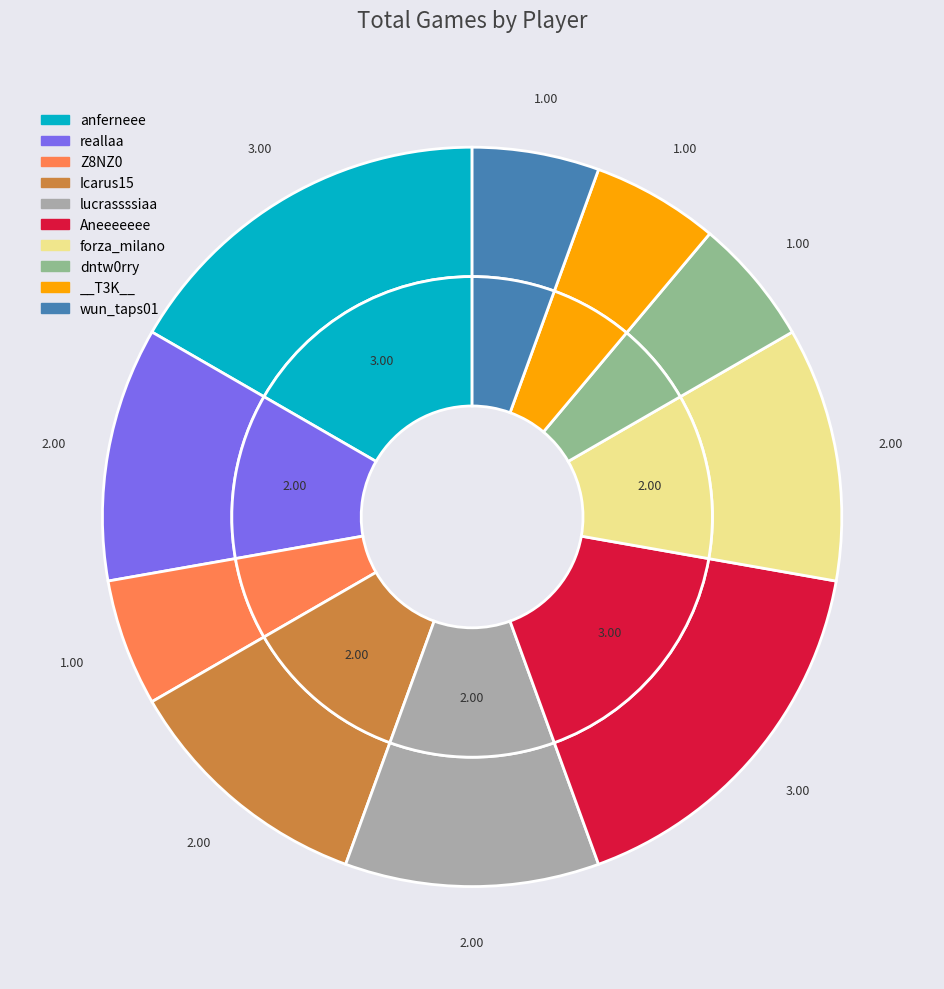

Rank the categories by value from highest to lowest.

anferneee, Aneeeeeee, reallaa, Icarus15, lucrassssiaa, forza_milano, Z8NZ0, dntw0rry, __T3K__, wun_taps01